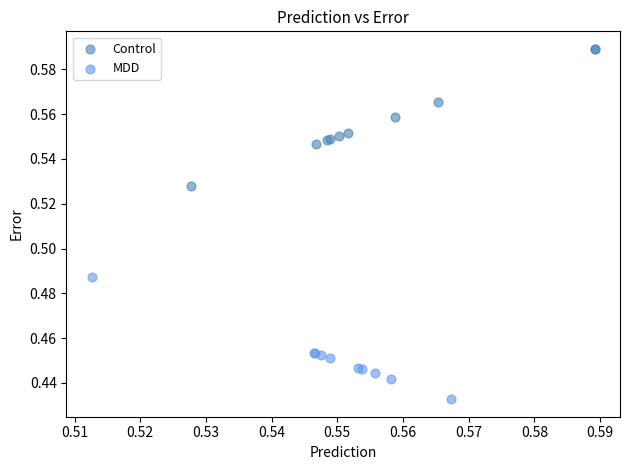

Which series reaches the minimum Y coordinate?

MDD